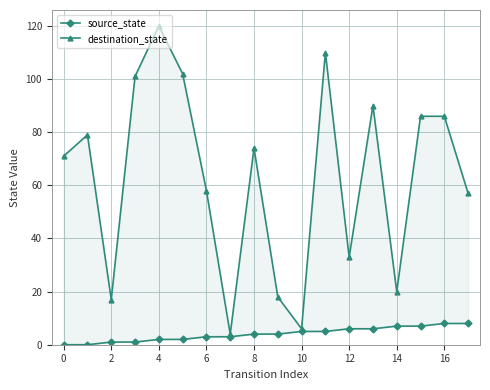

True or false: destination_state and source_state cross at least once.

False